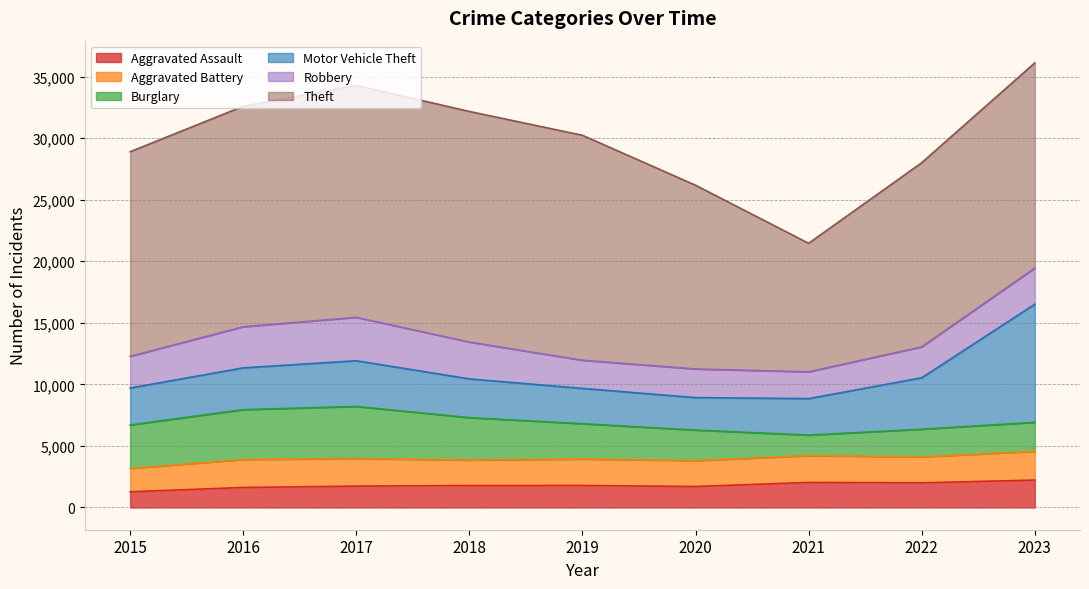

At how many categories does at least one series exceed 15965?

6